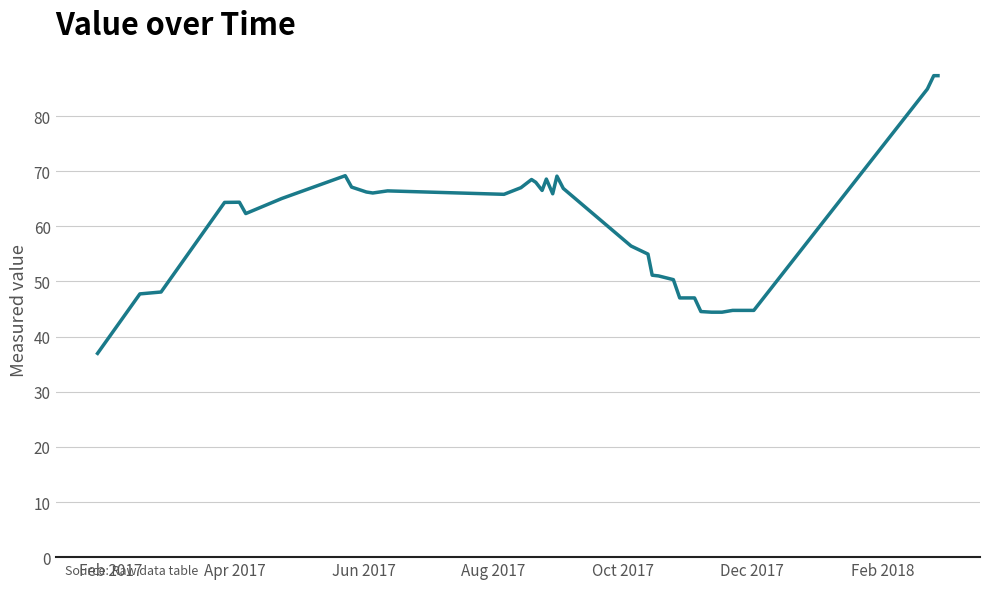

What is the difference between the maximum and minimum values?

50.4